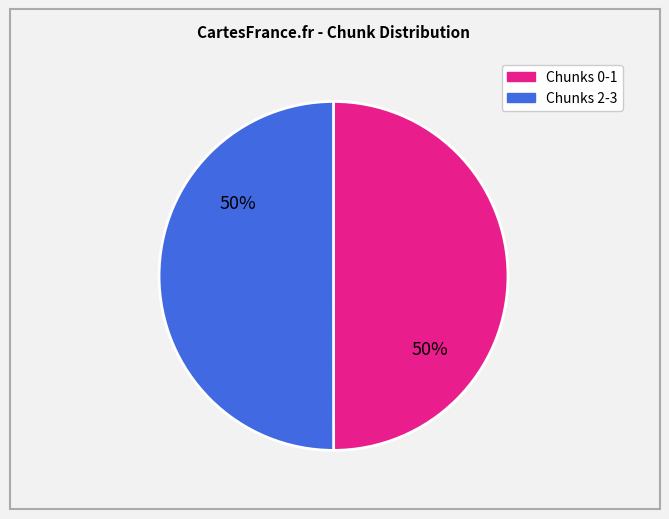

To the nearest percent, what is the average slice percentage?

50%